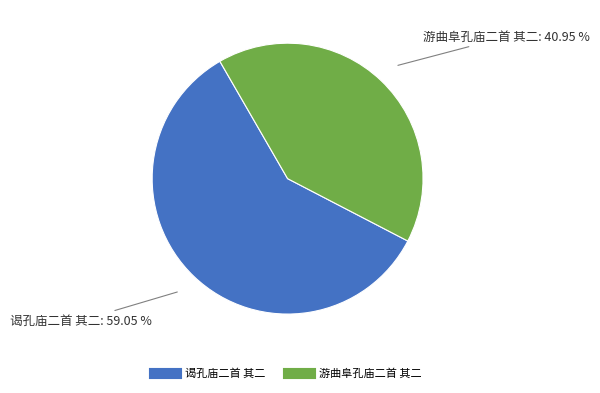

Between 游曲阜孔庙二首 其二 and 谒孔庙二首 其二, which is larger?

谒孔庙二首 其二